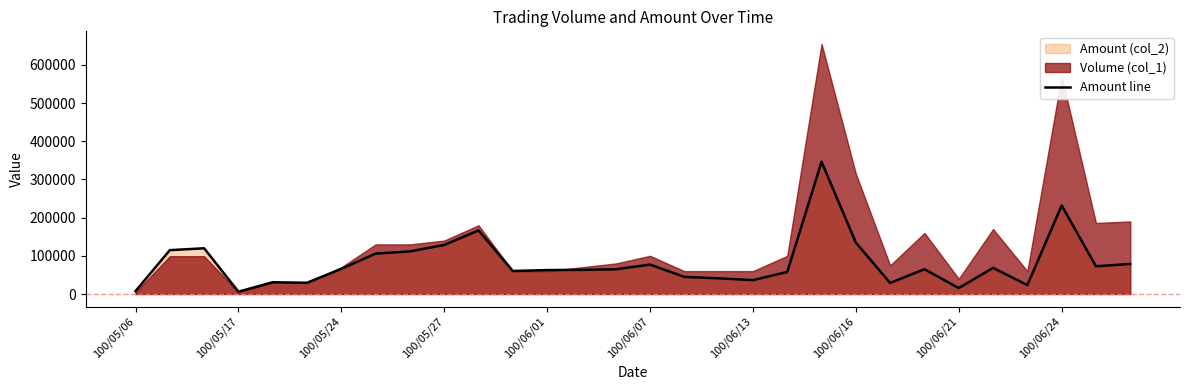

How many data points are above 65000?

14